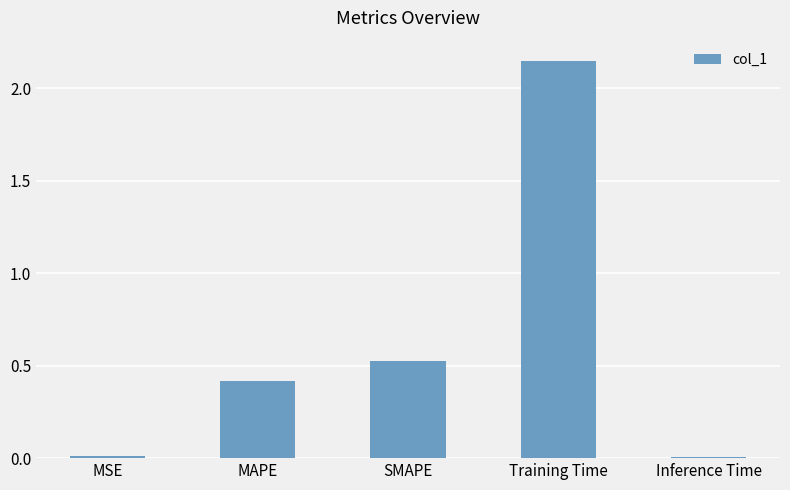

How many categories are shown in the chart?

5